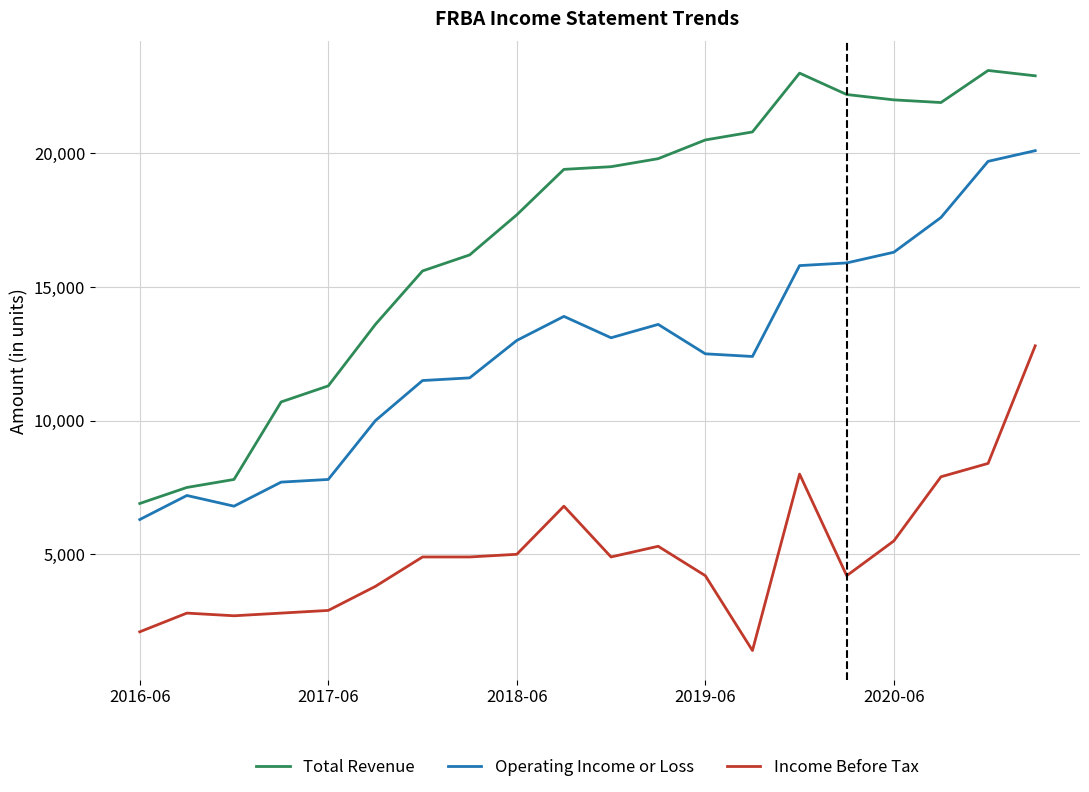

Reading left to right, list all the values displayed in this chart.

Total Revenue: 6900	7500	7800	10700	11300	13600	15600	16200	17700	19400	19500	19800	20500	20800	23000	22200	22000	21900	23100	22900
Operating Income or Loss: 6300	7200	6800	7700	7800	10000	11500	11600	13000	13900	13100	13600	12500	12400	15800	15900	16300	17600	19700	20100
Income Before Tax: 2100	2800	2700	2800	2900	3800	4900	4900	5000	6800	4900	5300	4200	1400	8000	4200	5500	7900	8400	12800